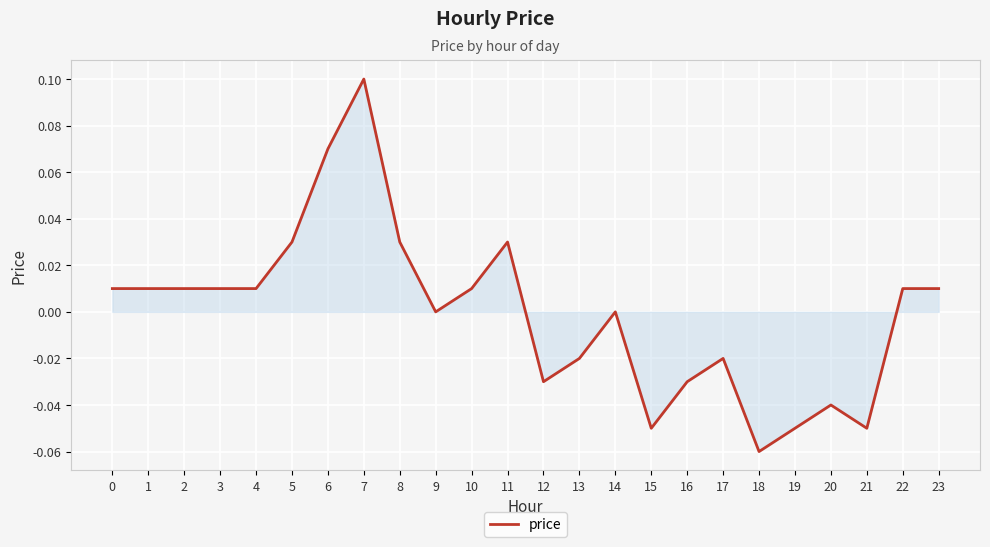

True or false: the data shows -0.0 at 15.

False